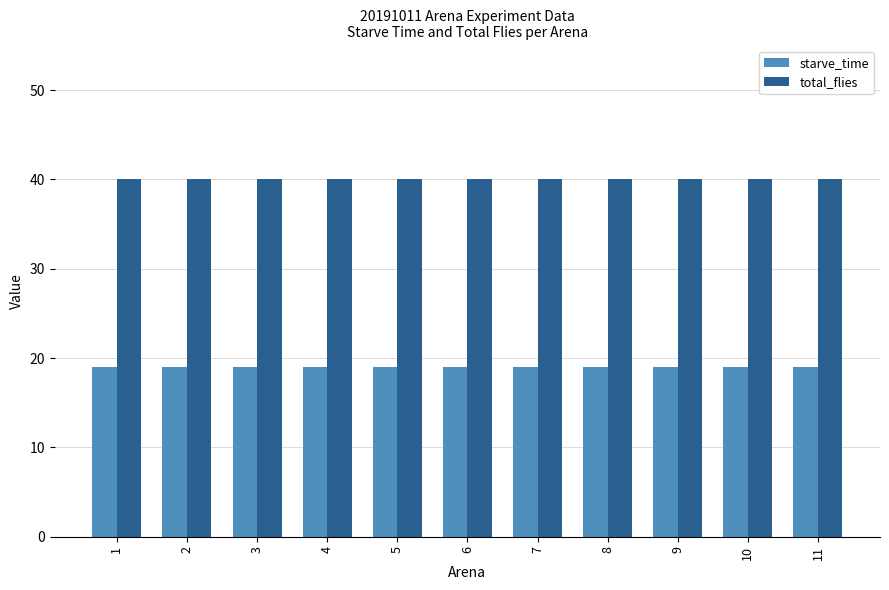

List the series in order of their peak value, highest first.

total_flies, starve_time